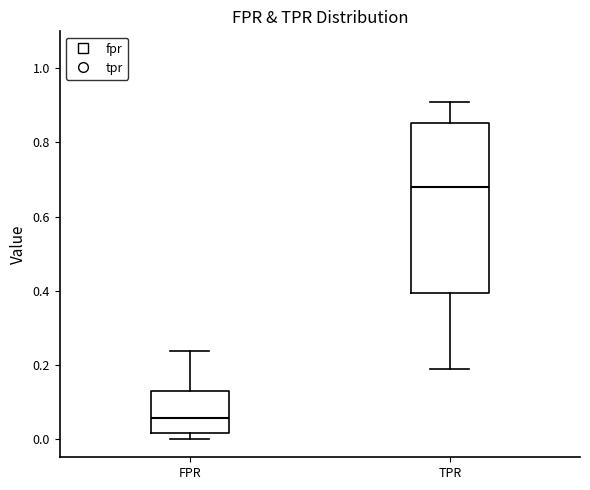

Which box's median line is the highest?

TPR